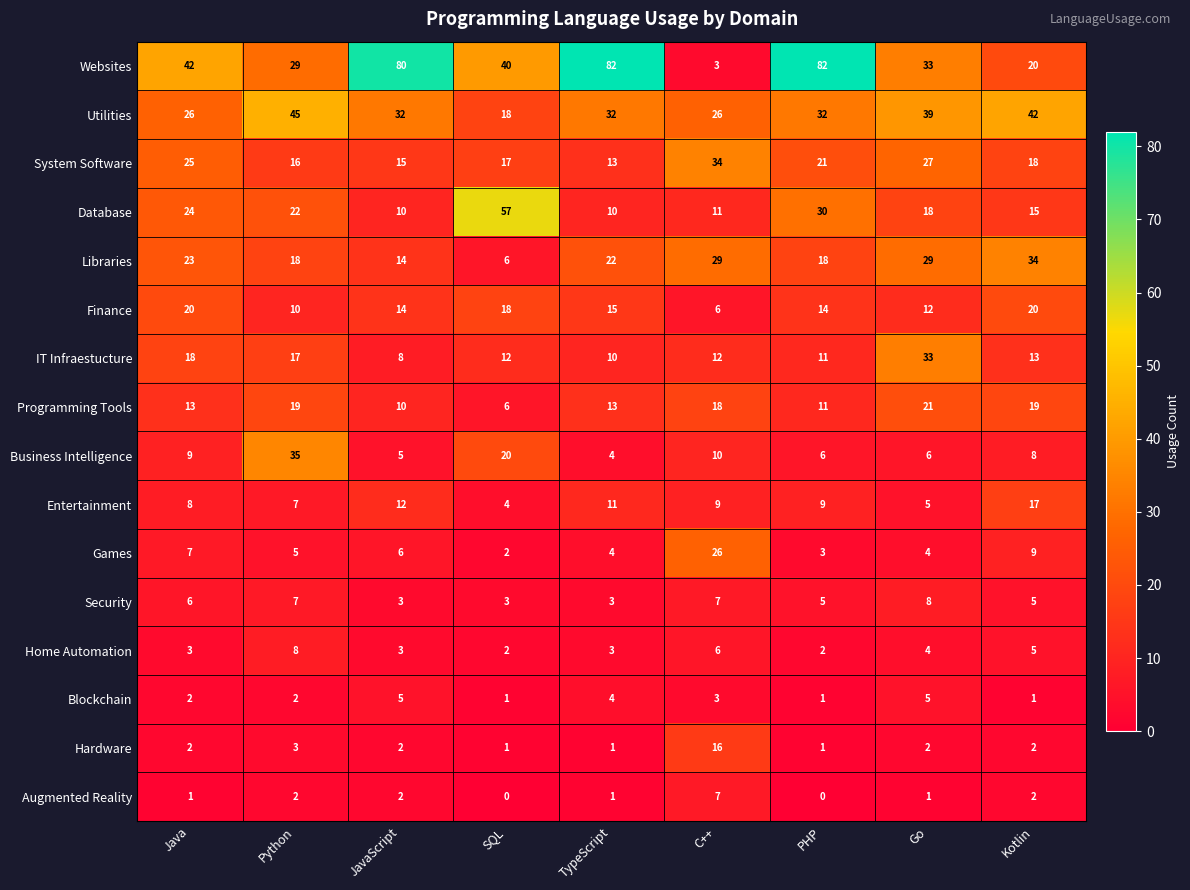

Which category has the highest value in the Entertainment series?

Kotlin